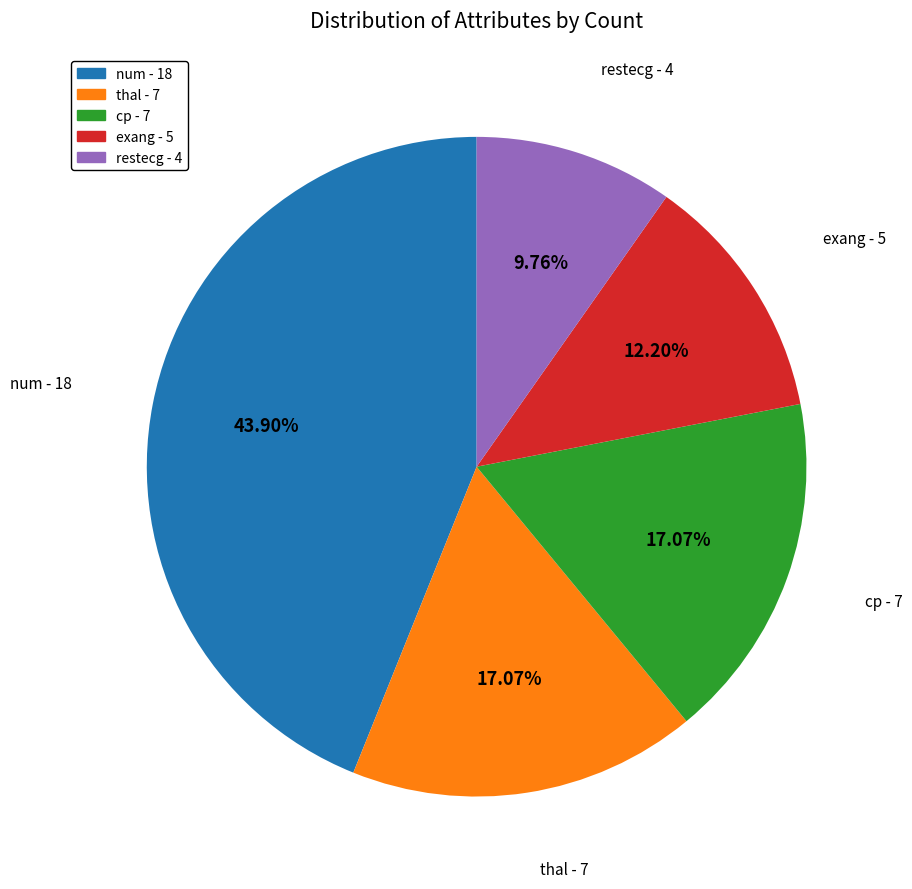

Between thal - 7 and num - 18, which is larger?

num - 18